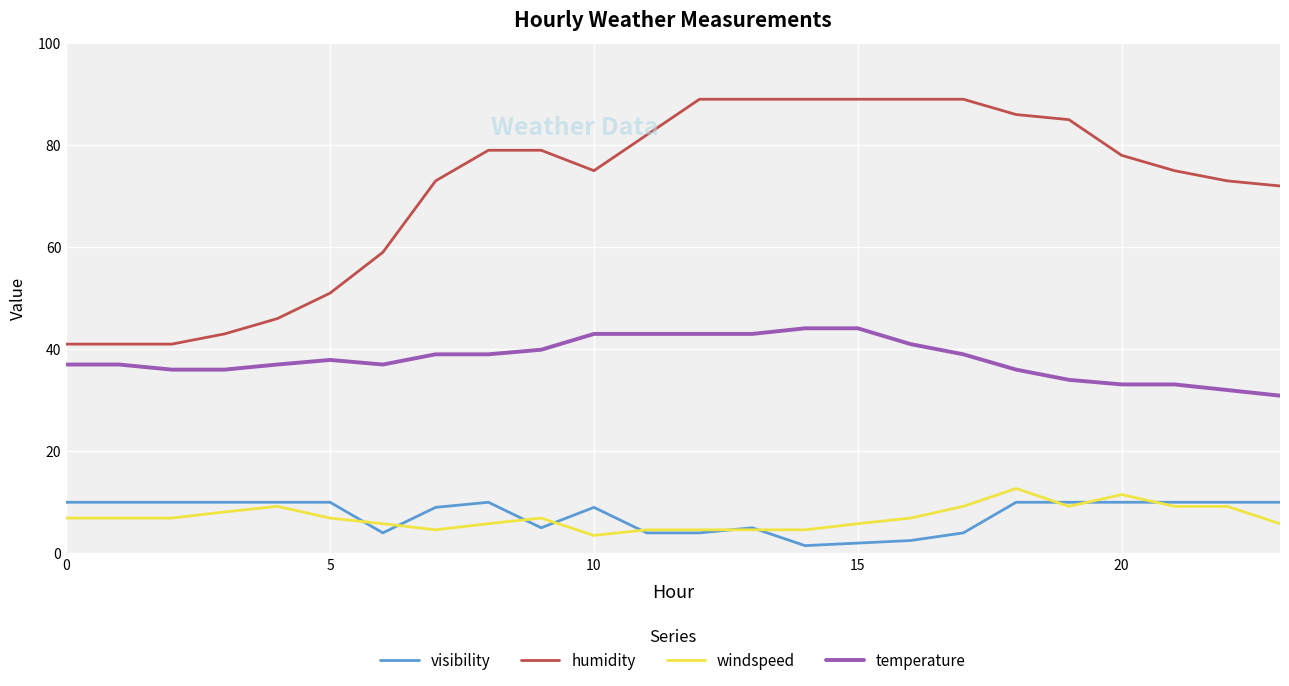

True or false: windspeed and temperature intersect in this chart.

False